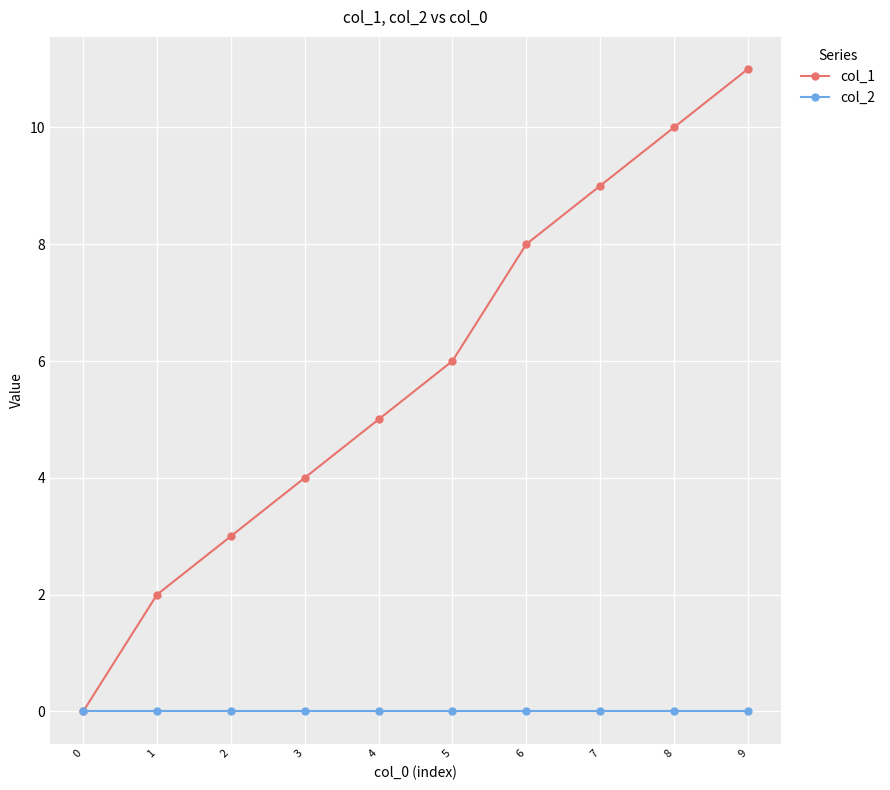

Reading right to left, what are all the values shown in this chart?

col_1: 11	10	9	8	6	5	4	3	2	0
col_2: 0	0	0	0	0	0	0	0	0	0